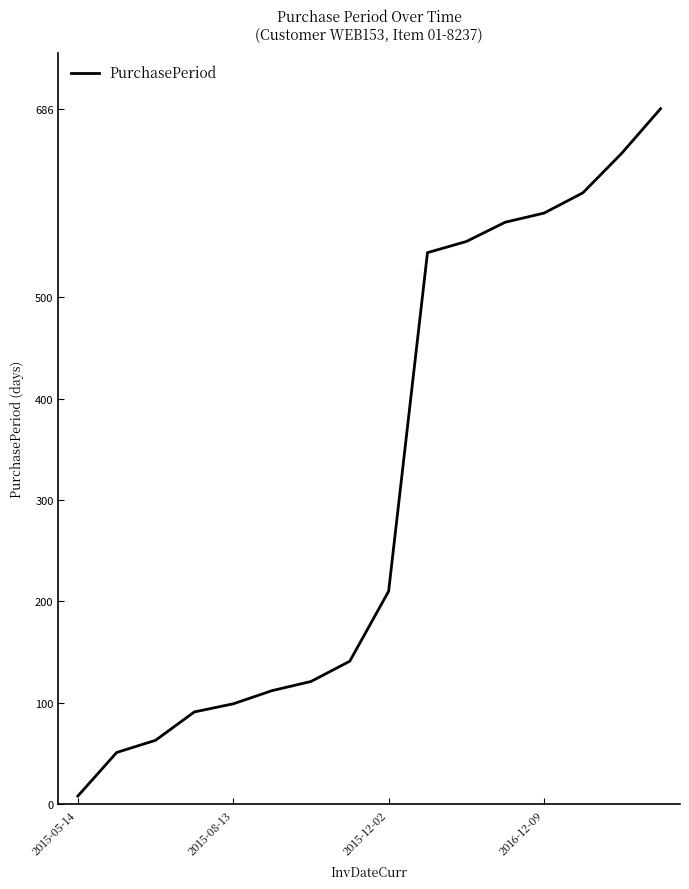

What is the greatest value displayed?

686